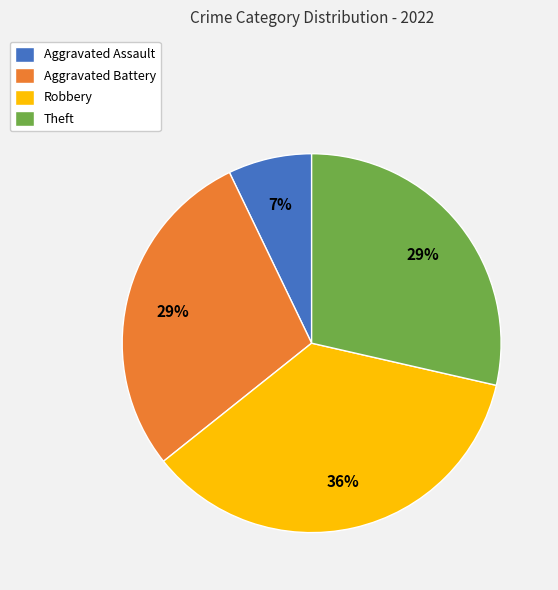

Is there a majority slice in this chart?

No